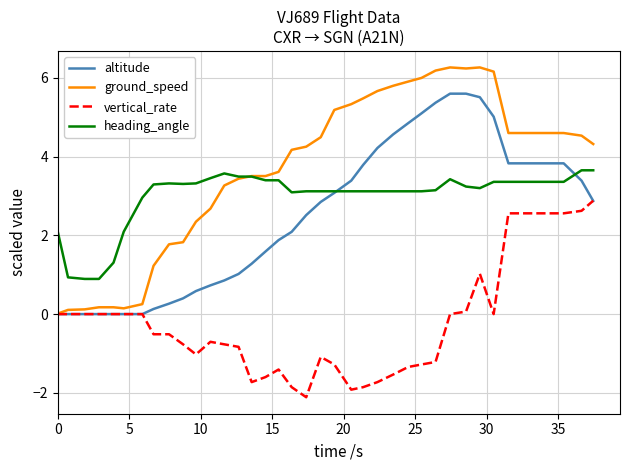

True or false: vertical_rate and heading_angle intersect in this chart.

False